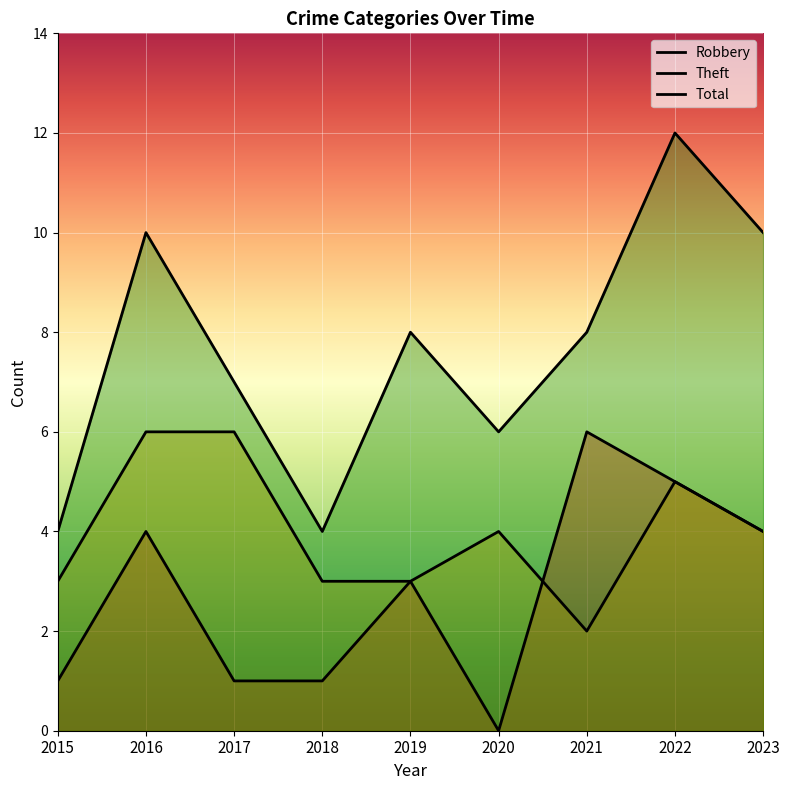

How many lines are shown in the chart?

3